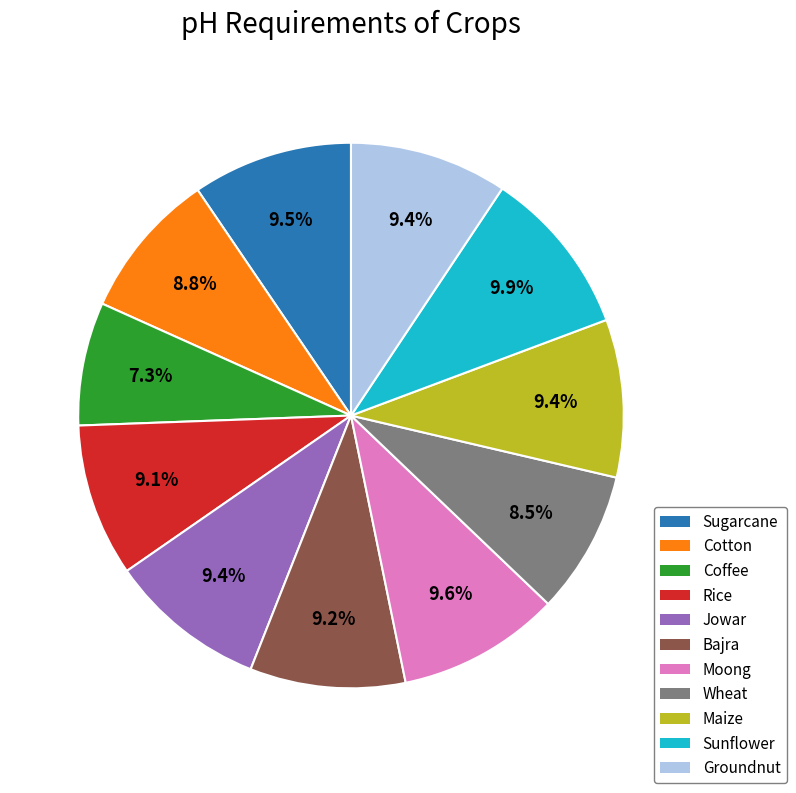

Combined, do Sunflower and Jowar account for over 50%?

No